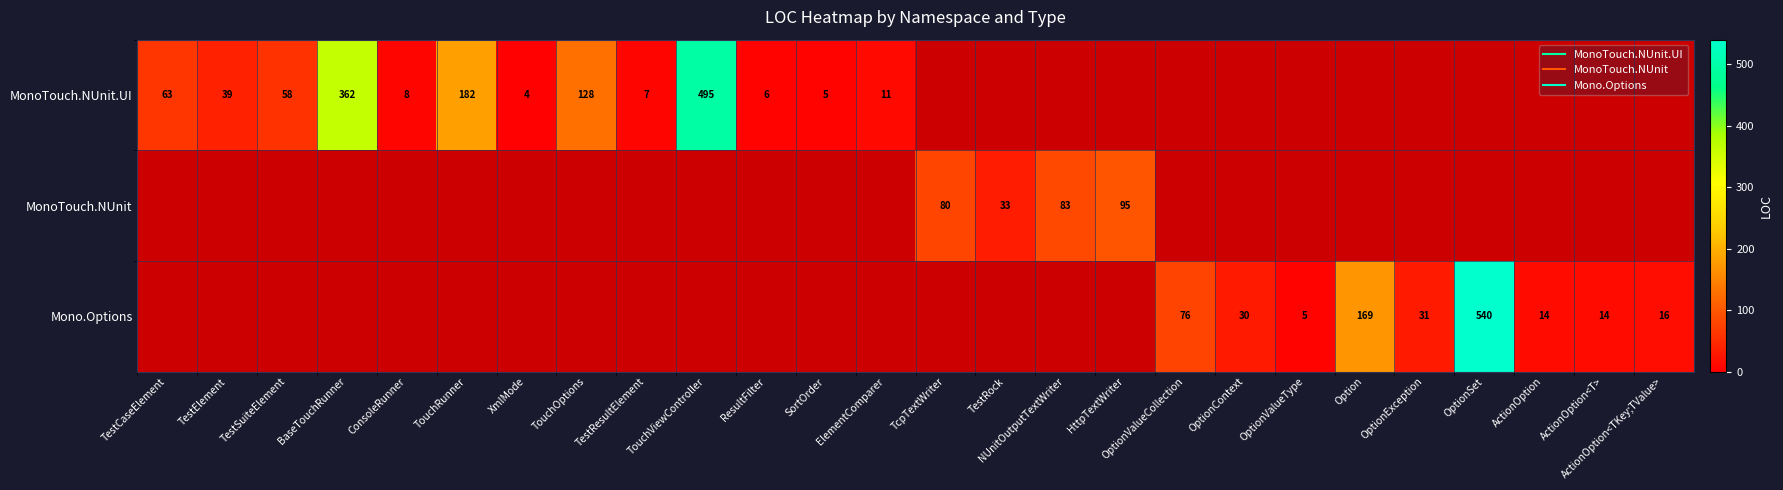

How many data points in MonoTouch.NUnit are above 0?

4